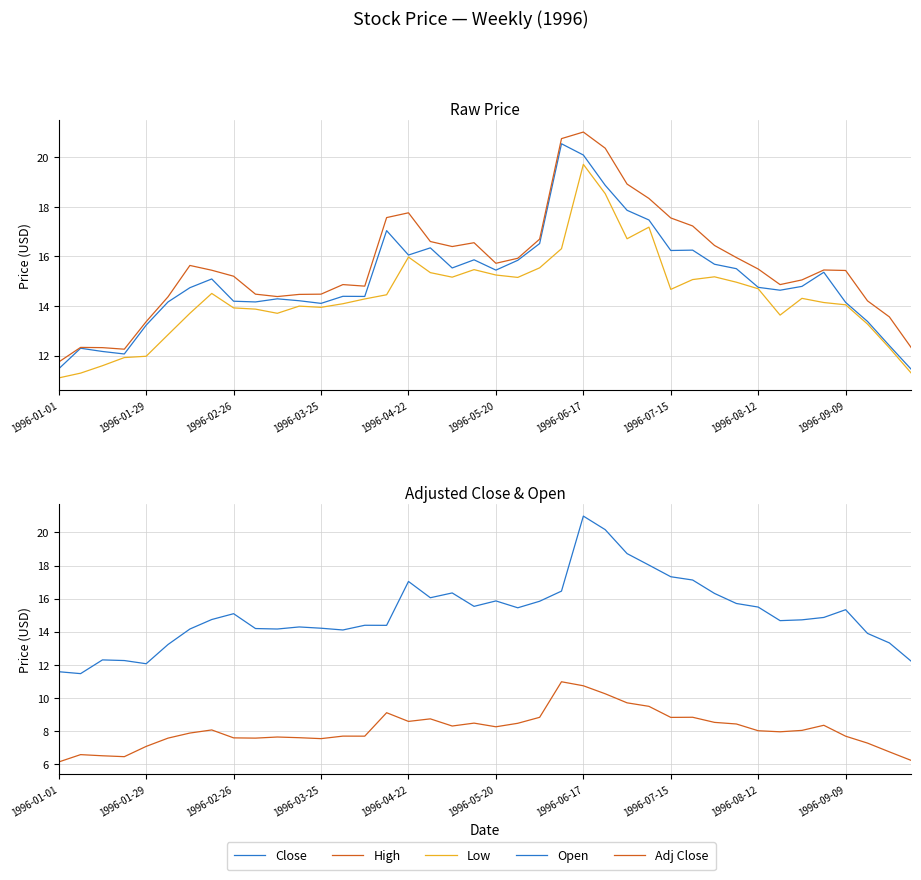

Which category has the lowest value across all series?

1996-01-01